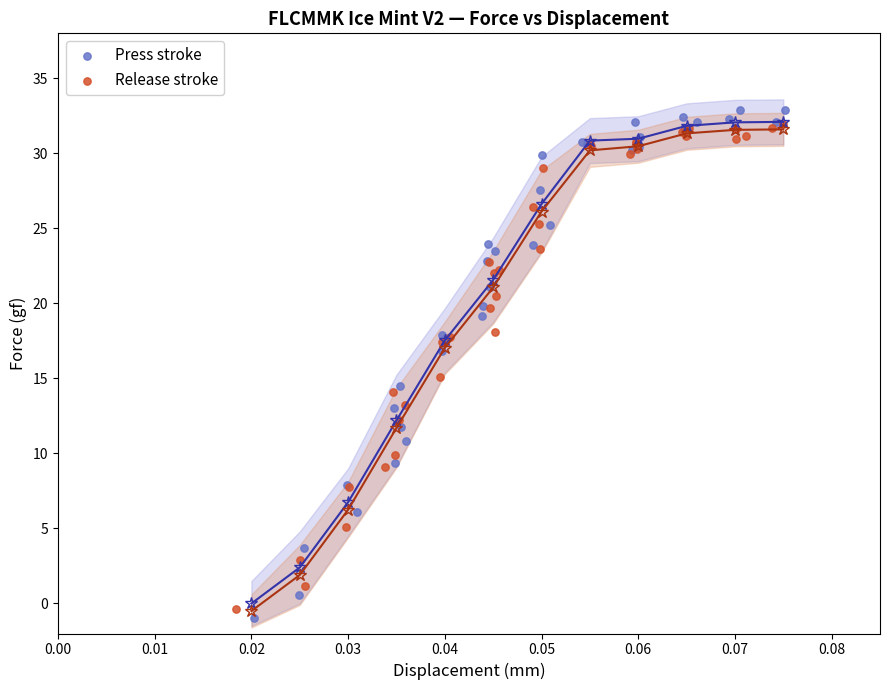

Which series has the largest Y range (max minus min)?

Press stroke